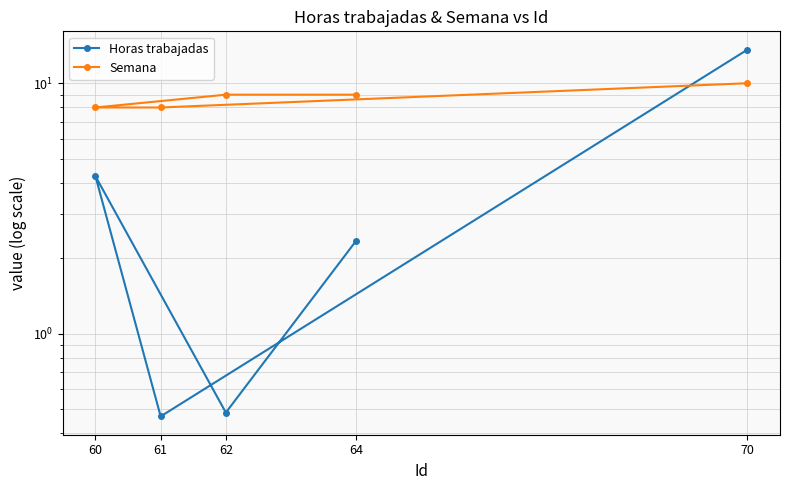

The Horas trabajadas series shows 0.5 at 61. True or false?

True